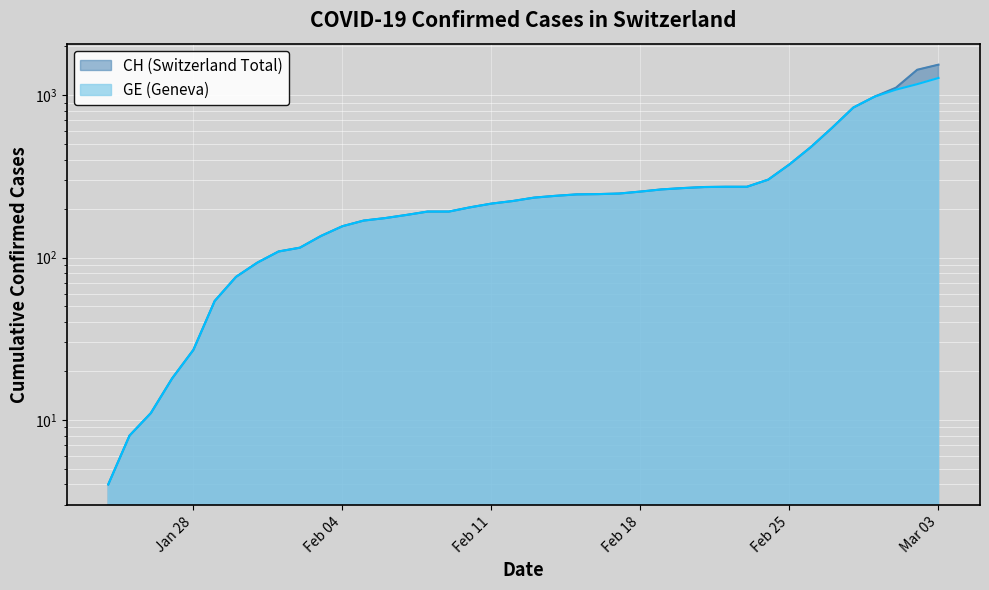

What is the greatest value displayed?

1544